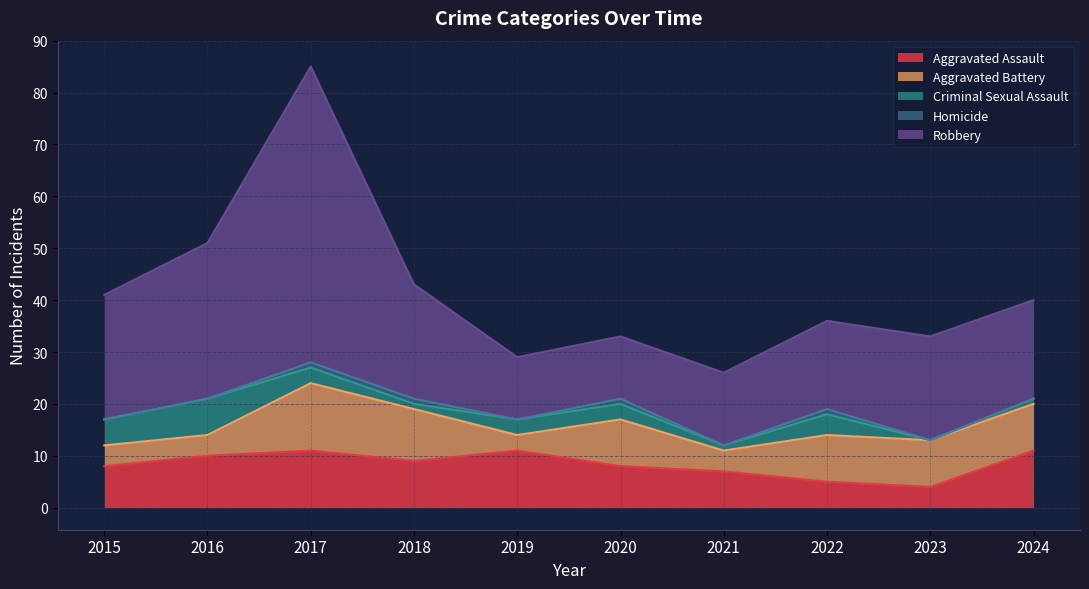

Is the value of Aggravated Battery at 2017 greater than the value of Criminal Sexual Assault at 2017?

Yes